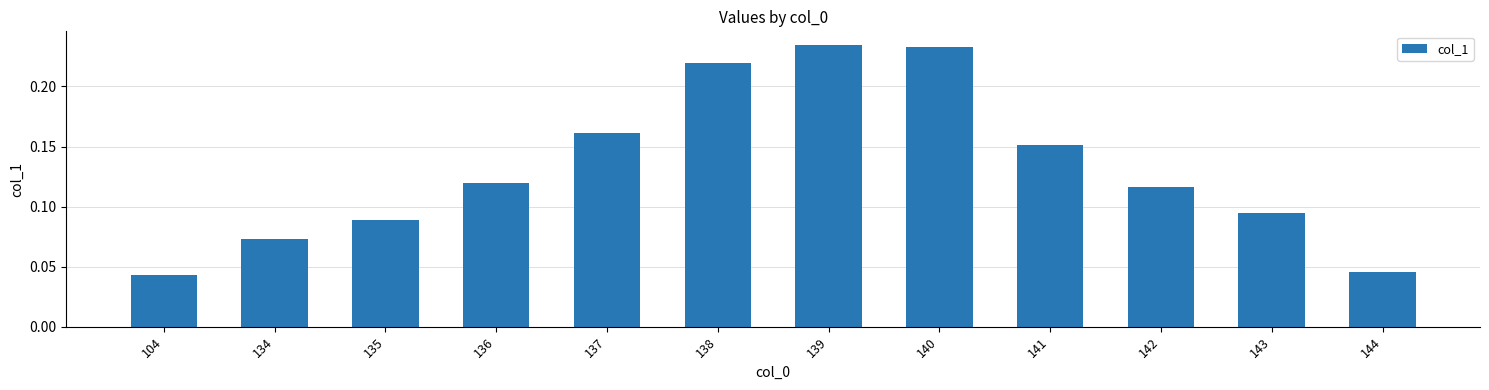

The chart shows a value of 0.3 at 139. True or false?

False